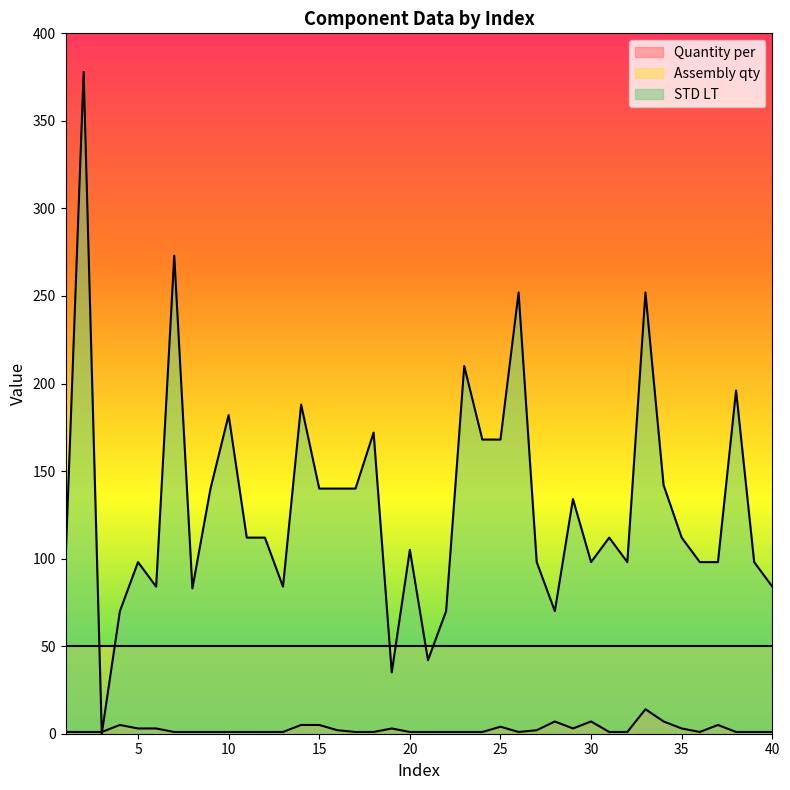

Which category has the highest value in the STD LT series?

2